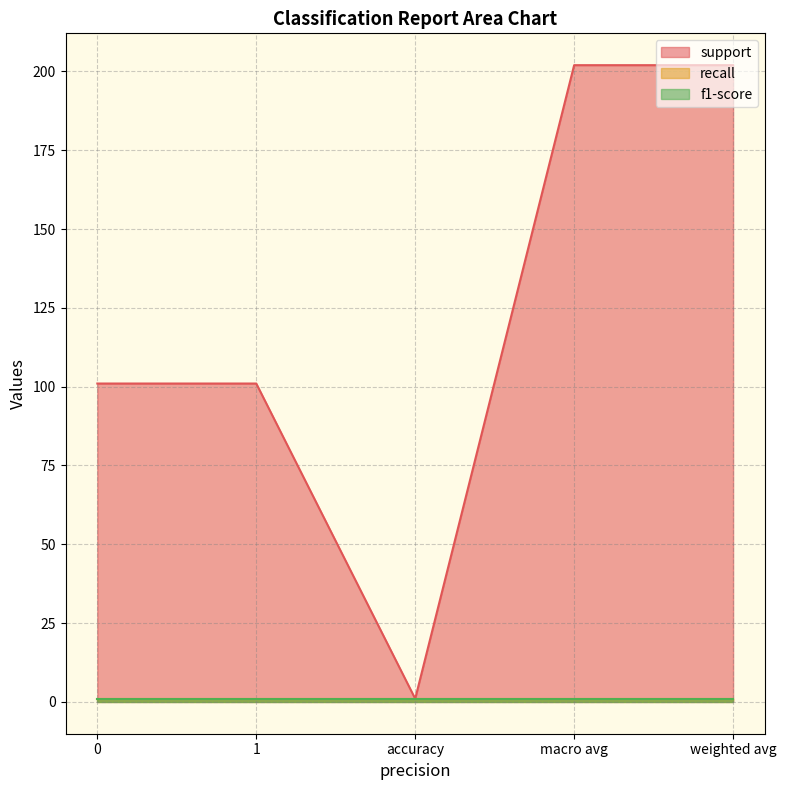

True or false: recall and f1-score cross at least once.

False